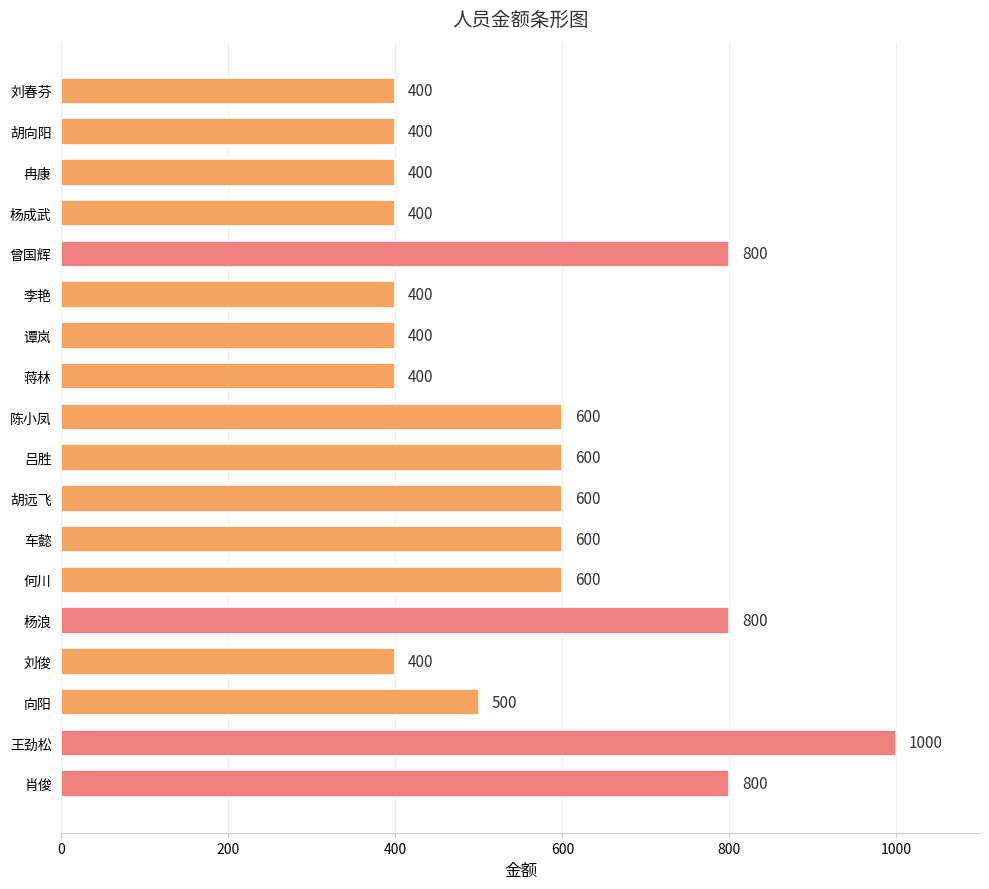

Reading bottom to top, extract all data points from this chart.

800	1000	500	400	800	600	600	600	600	600	400	400	400	800	400	400	400	400